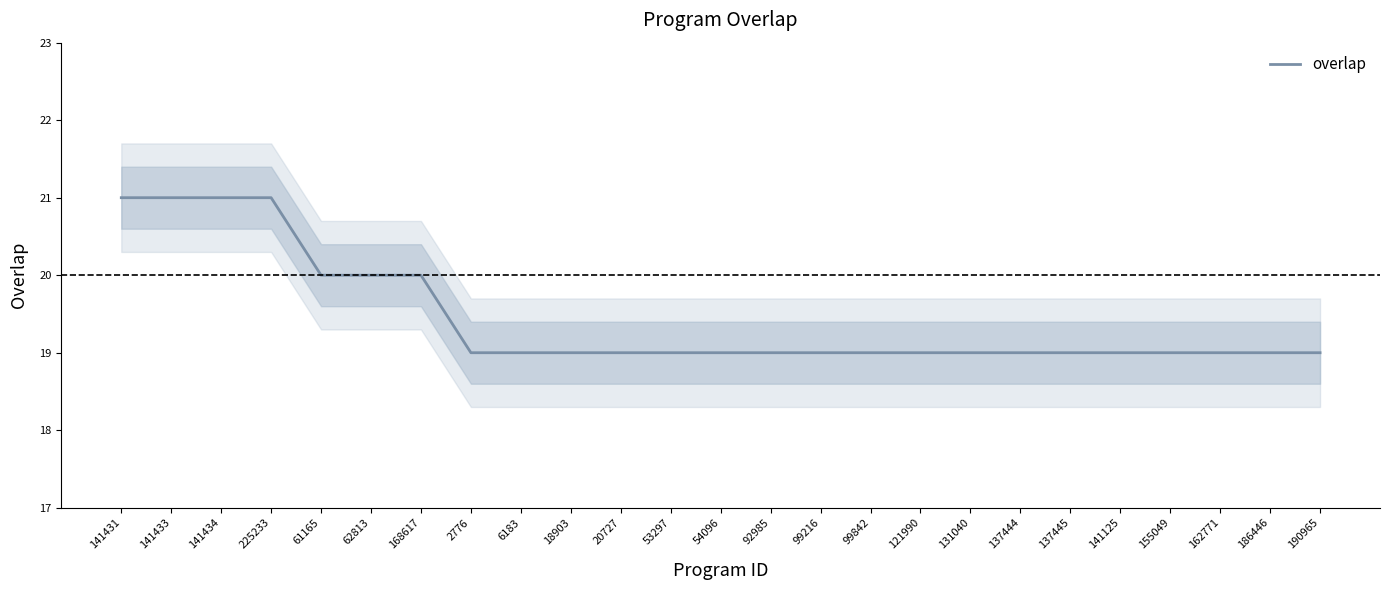

True or false: the data shows 30 at 18903.

False